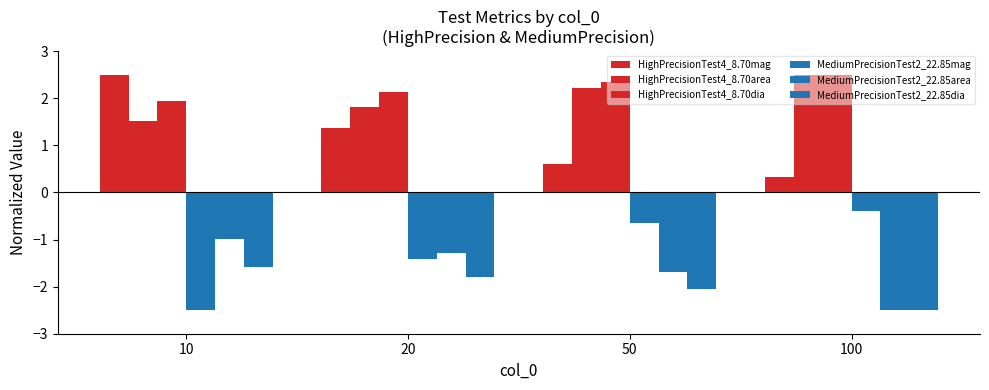

How many data points does each series have?

4